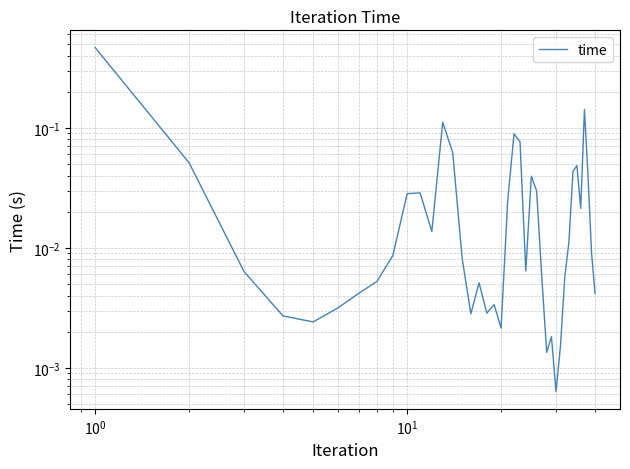

Is it true that the value at 39 is 0.0?

False